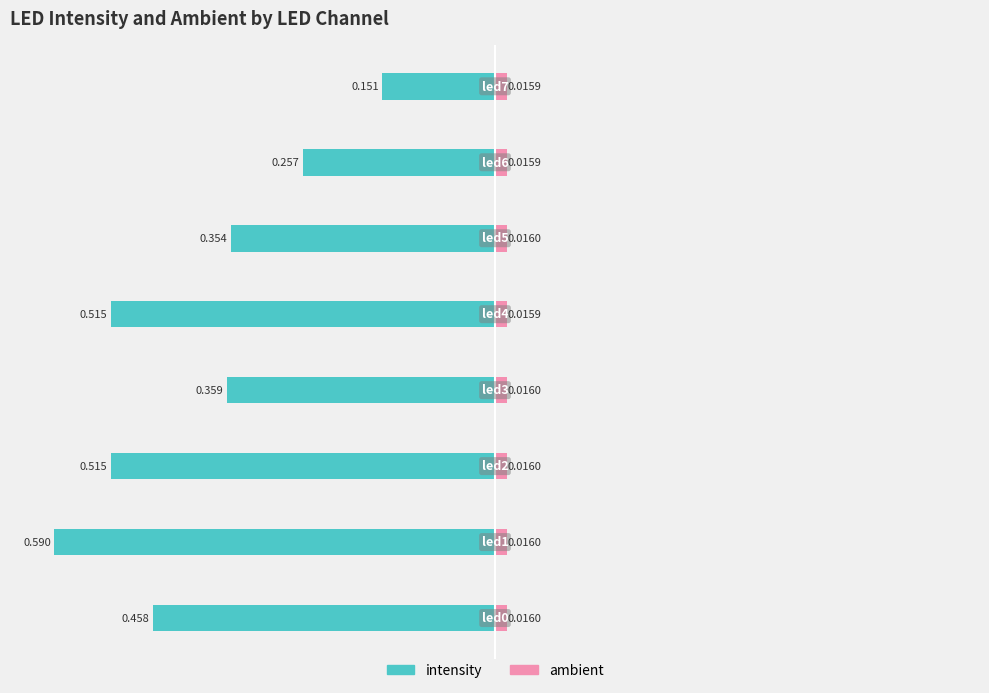

What are all the series names shown in the legend?

intensity, ambient